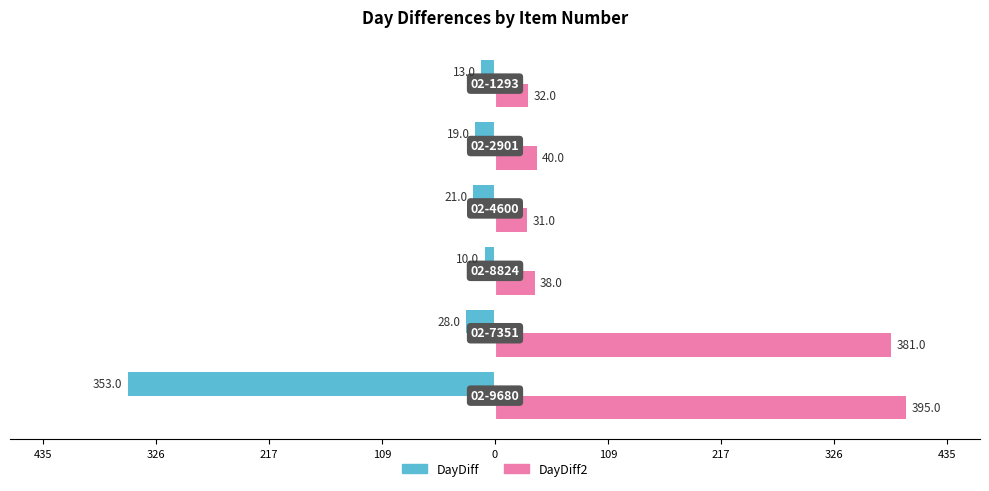

What are all the series names shown in the legend?

DayDiff, DayDiff2